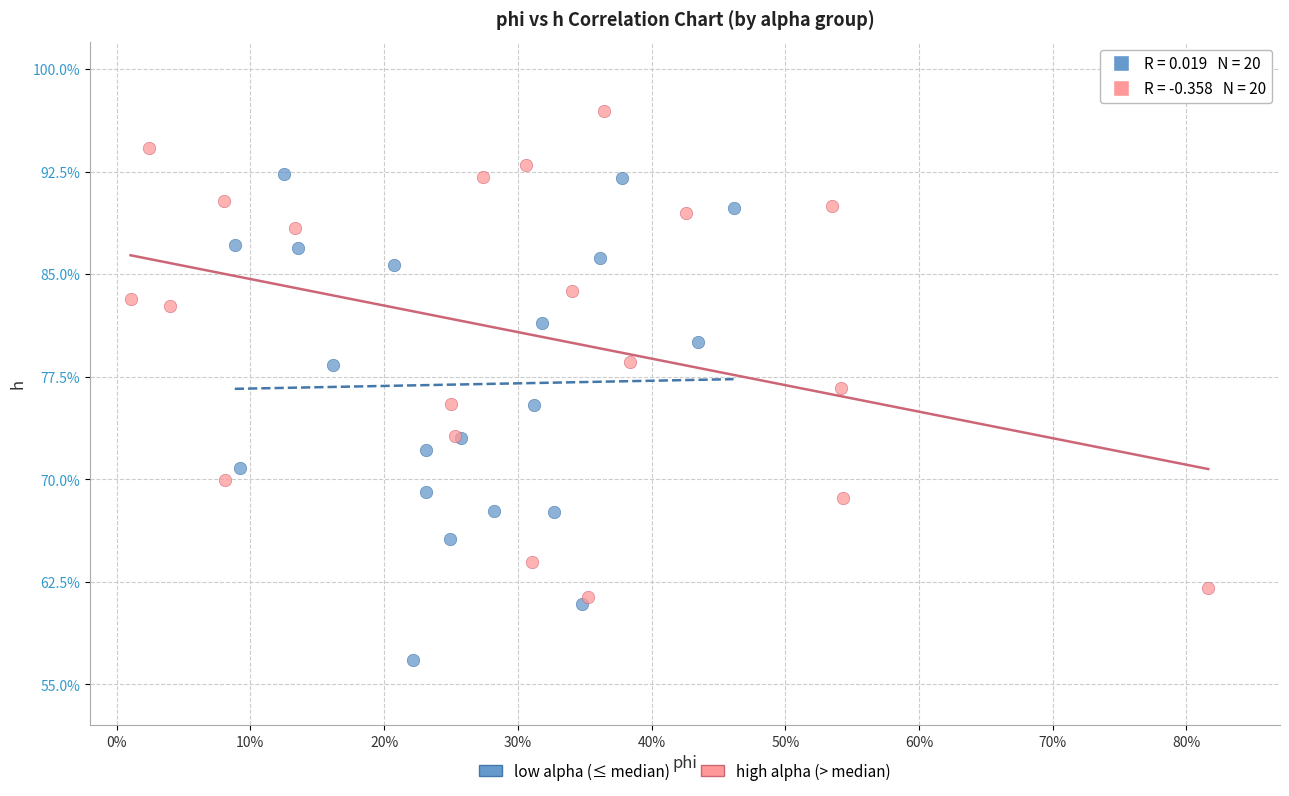

Which series contains the lowest Y value?

low alpha (≤ median)